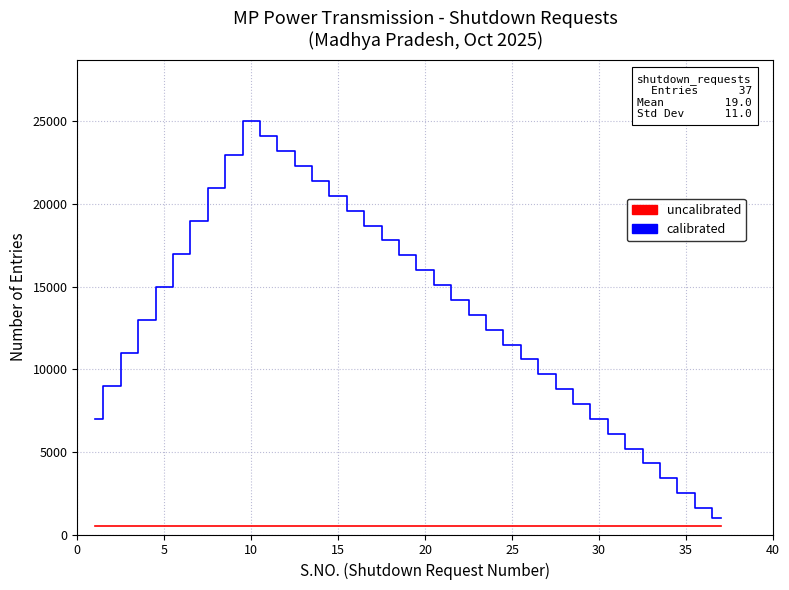

How many series are shown in this chart?

2